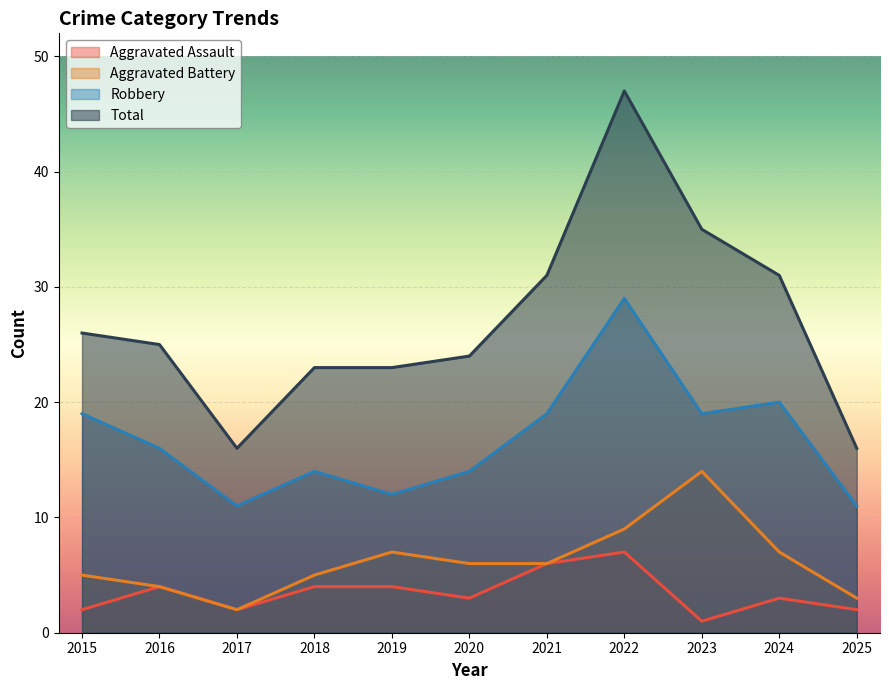

The Aggravated Assault series shows 4 at 2016. True or false?

True